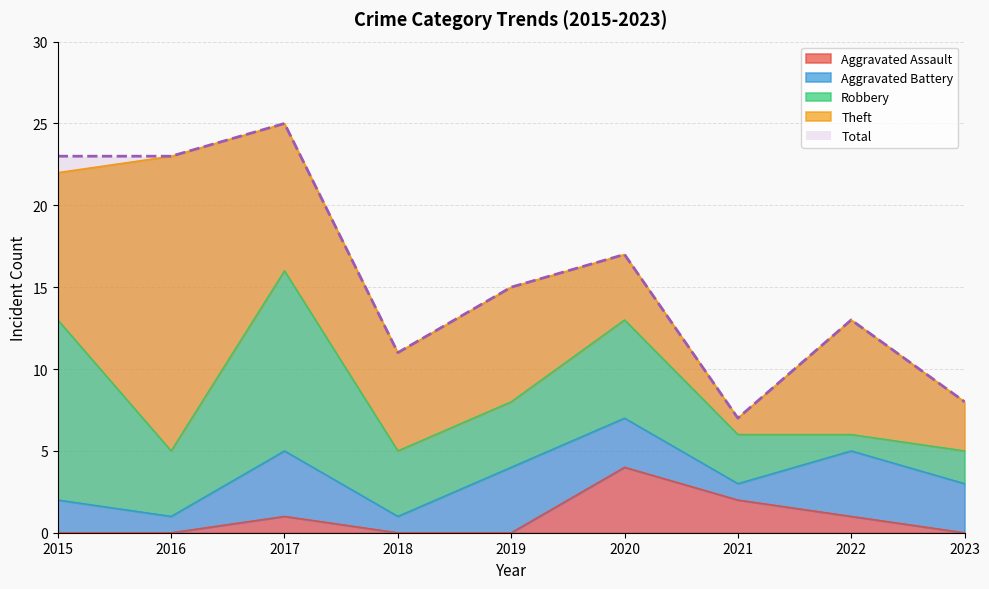

How many distinct data groups are displayed?

5